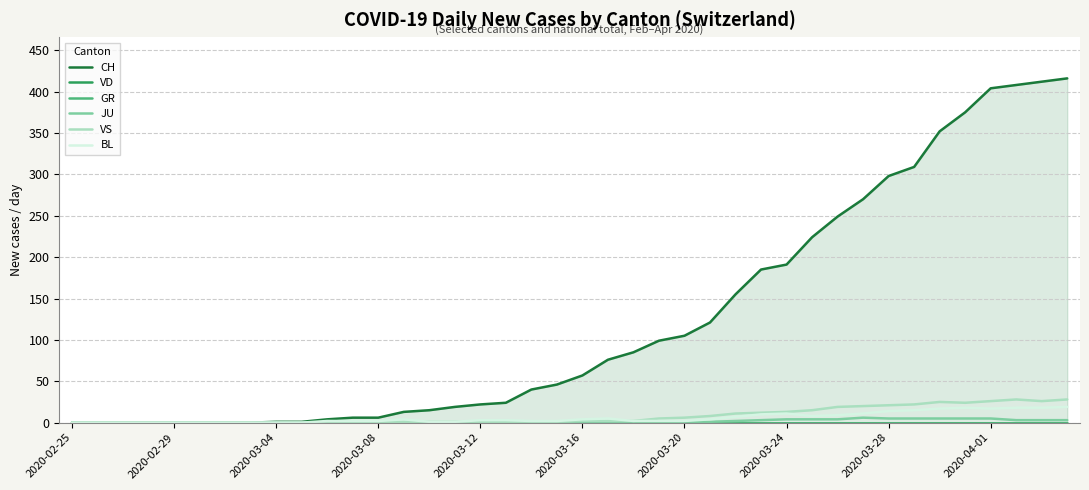

True or false: VS and BL cross at least once.

False